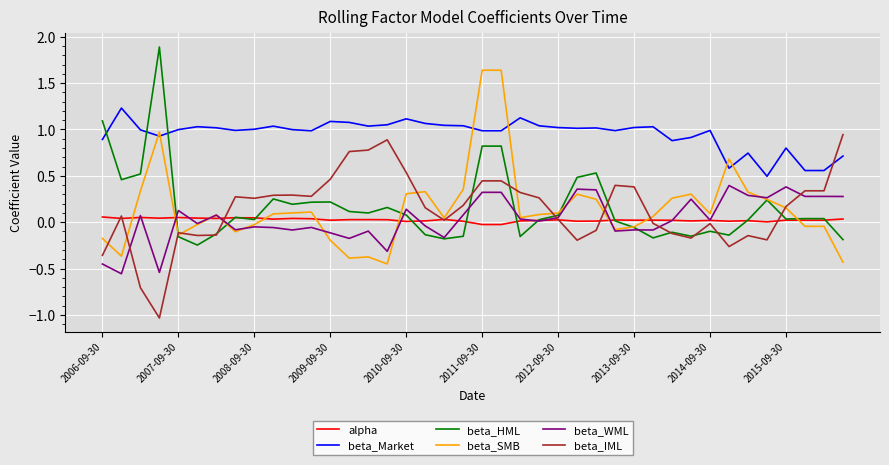

What are all the series names shown in the legend?

alpha, beta_Market, beta_HML, beta_SMB, beta_WML, beta_IML